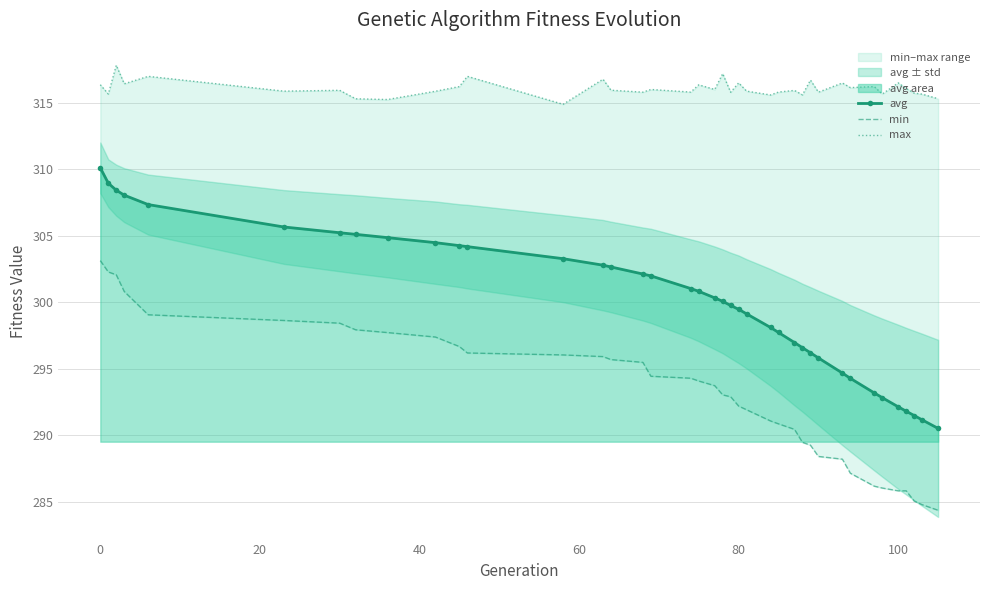

Is it true that avg equals 299.5 at 80?

True